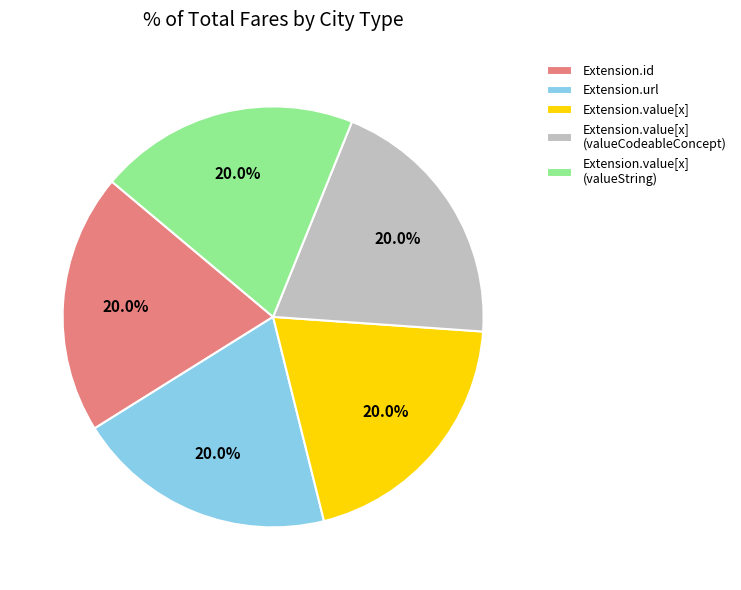

Count the number of slices in the pie.

5